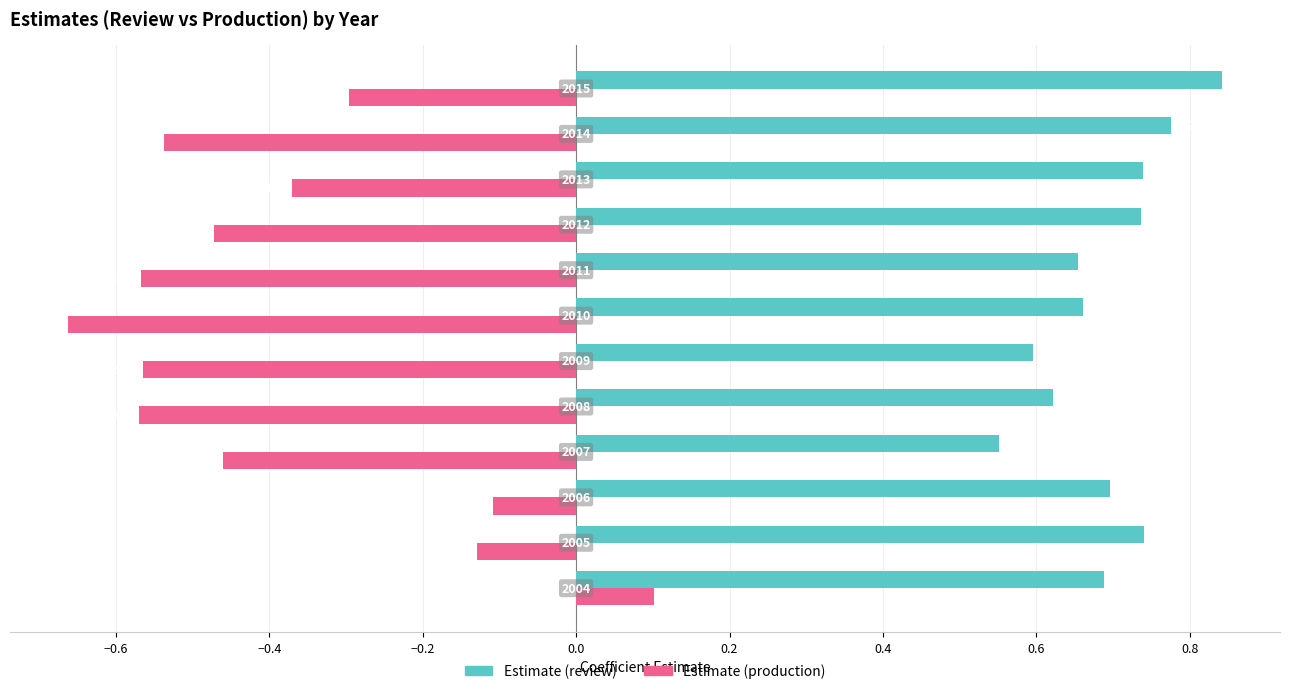

Which series has the largest total across all categories?

Estimate (review)